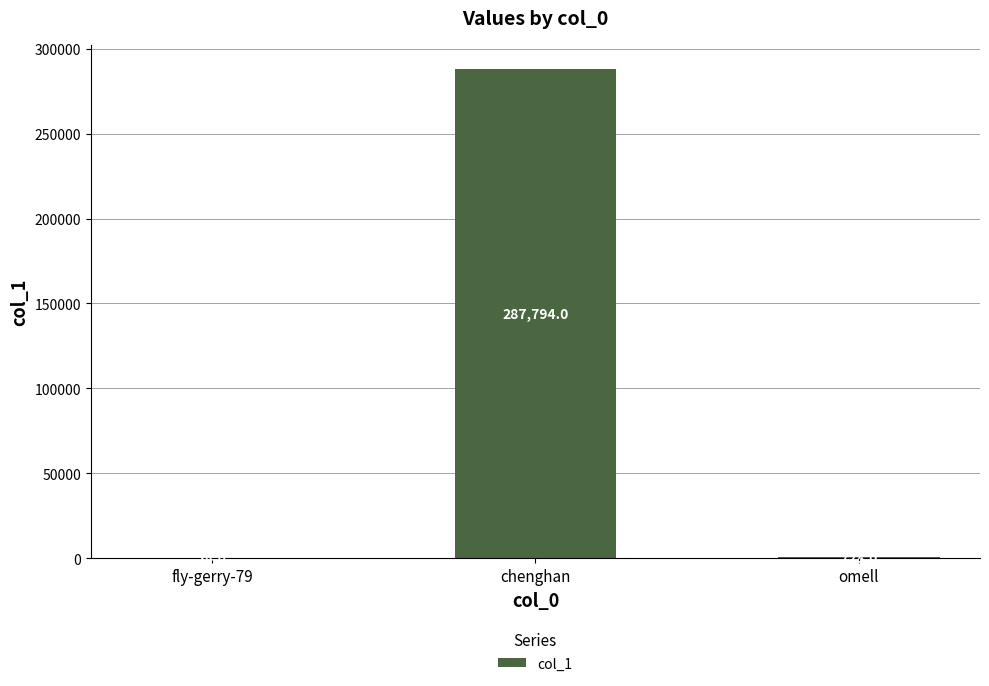

The chart shows a value of 14 at fly-gerry-79. True or false?

True